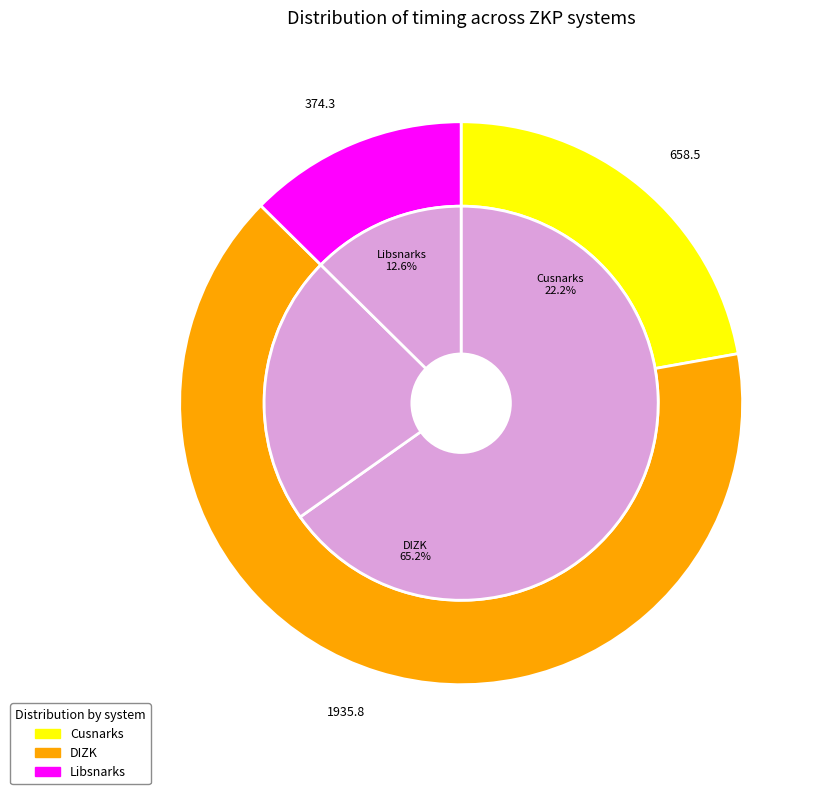

Is the sum of 18 and 24 greater than half?

No